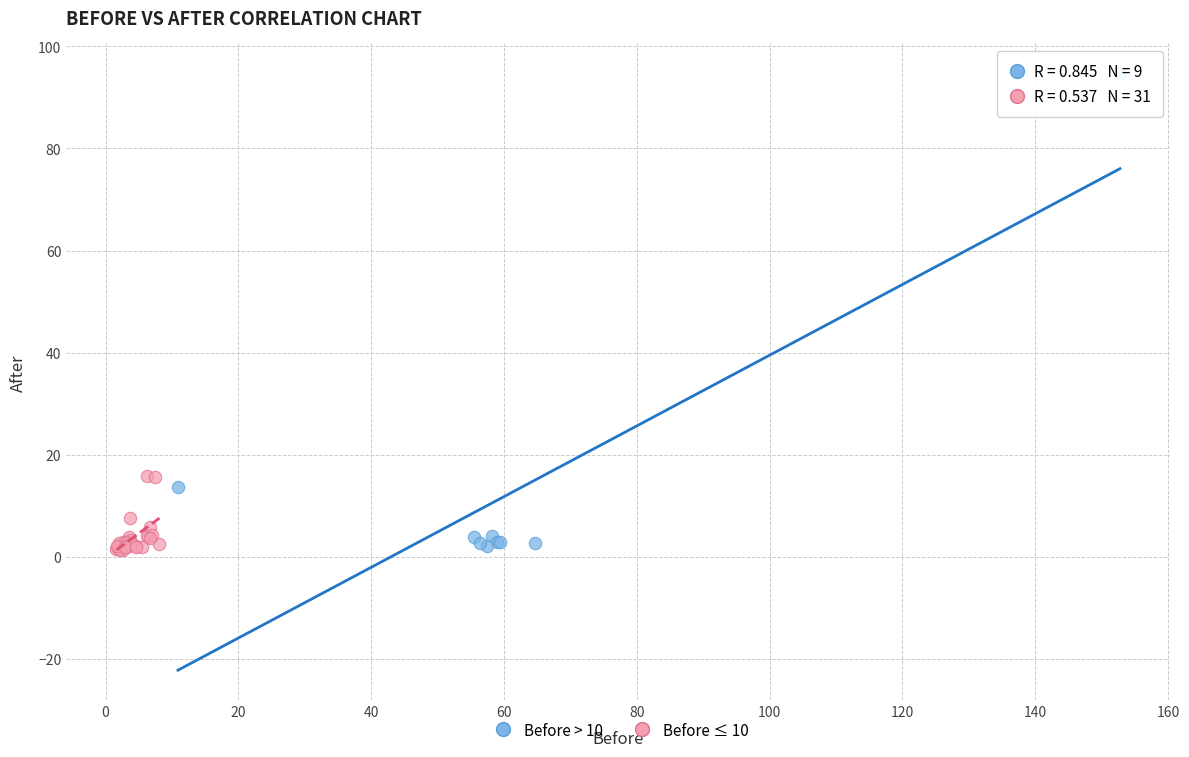

Which series has the widest spread of Y values?

Before > 10